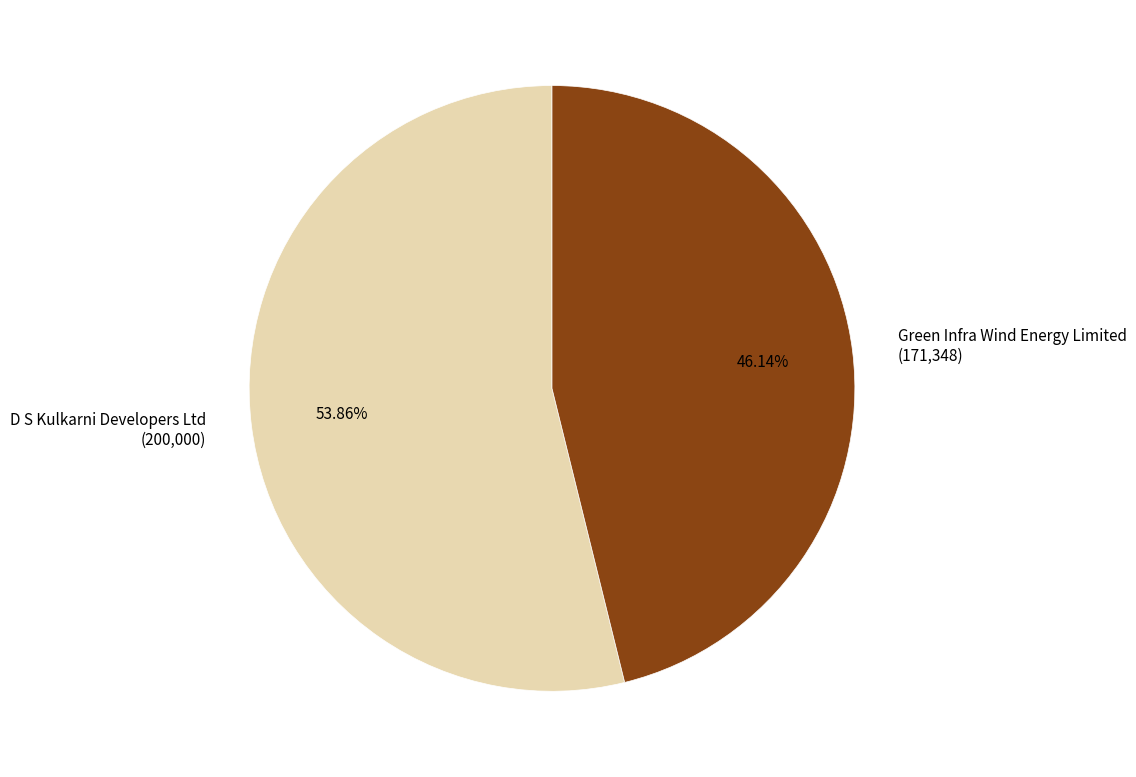

To the nearest percent, what percentage of the pie is D S Kulkarni Developers Ltd?

54%